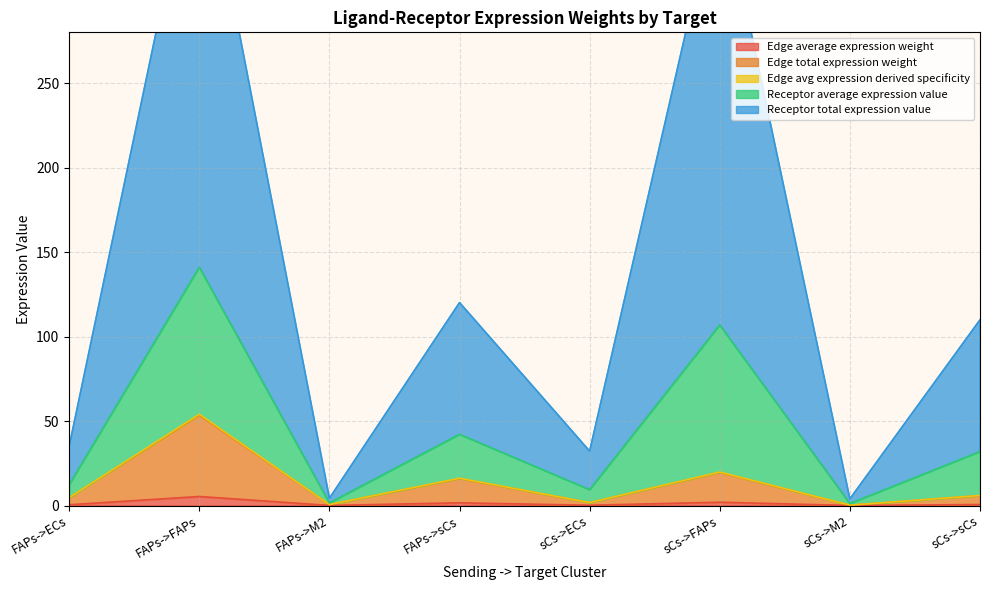

True or false: Edge avg expression derived specificity and Edge total expression weight cross at least once.

False